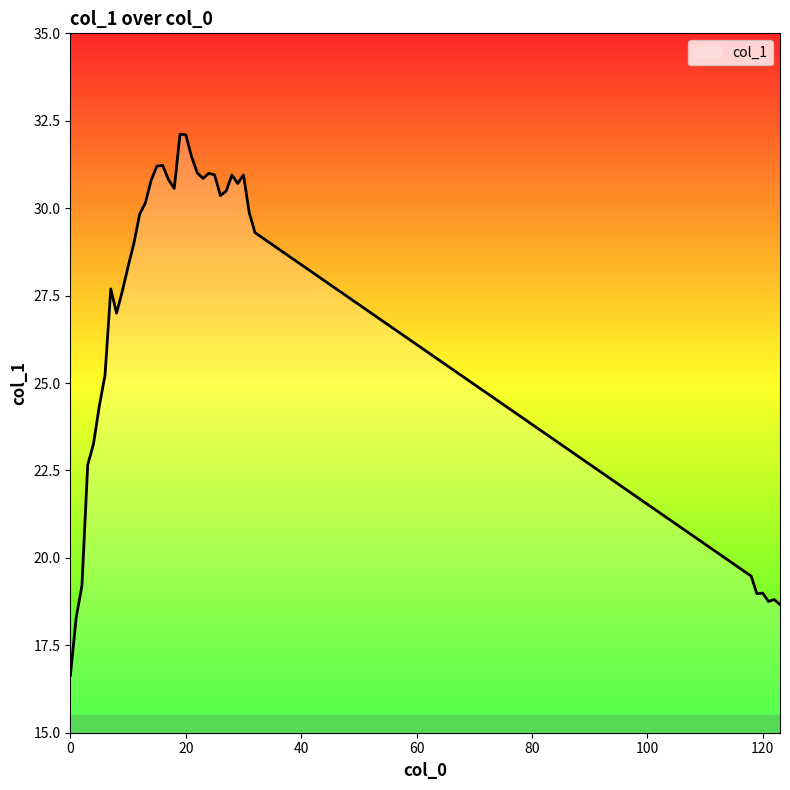

What is the difference between the maximum and minimum values?

15.5